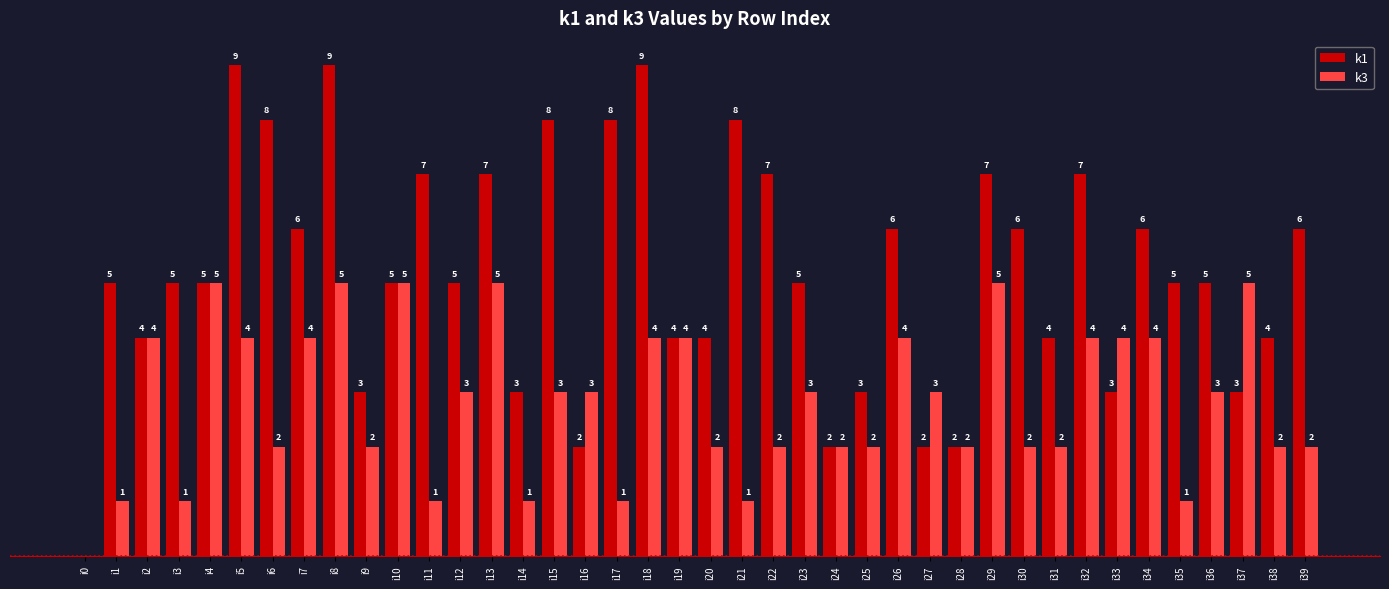

Which series has the largest total across all categories?

k1